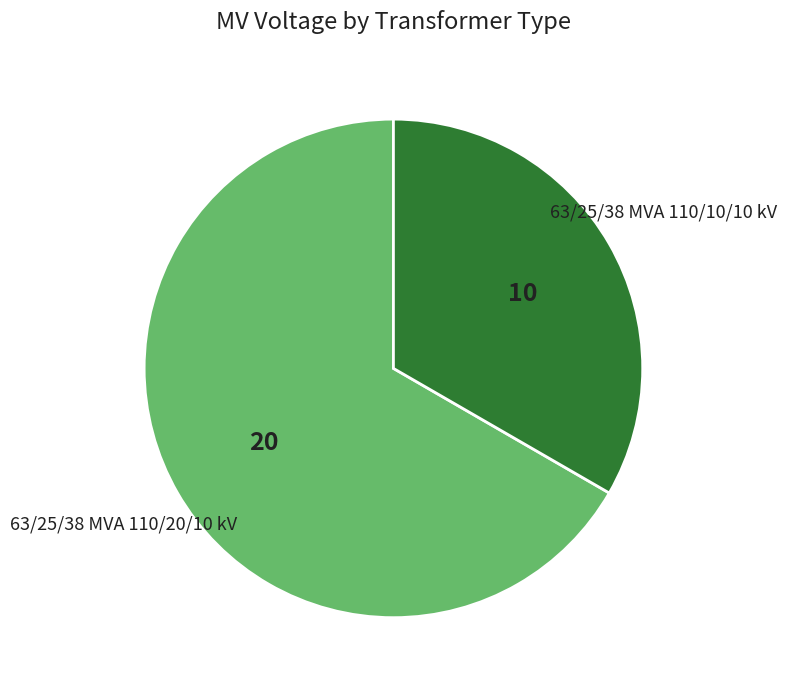

Which category accounts for the majority?

63/25/38 MVA 110/20/10 kV